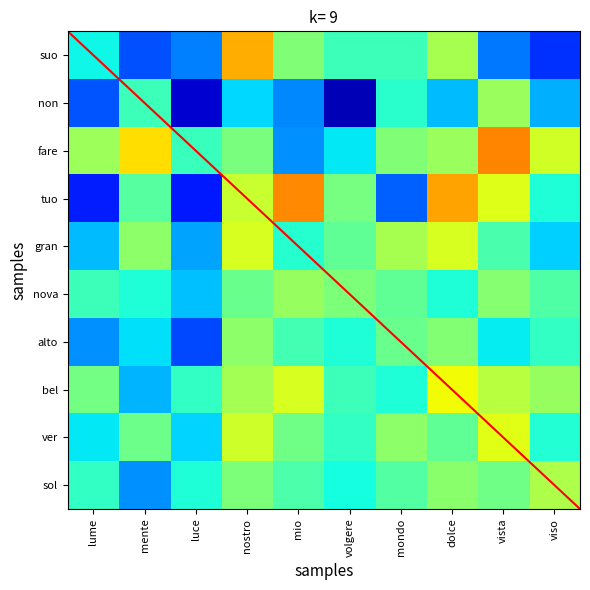

List the labels in order of fare value, smallest first.

mio, volgere, luce, nostro, mondo, dolce, lume, viso, mente, vista